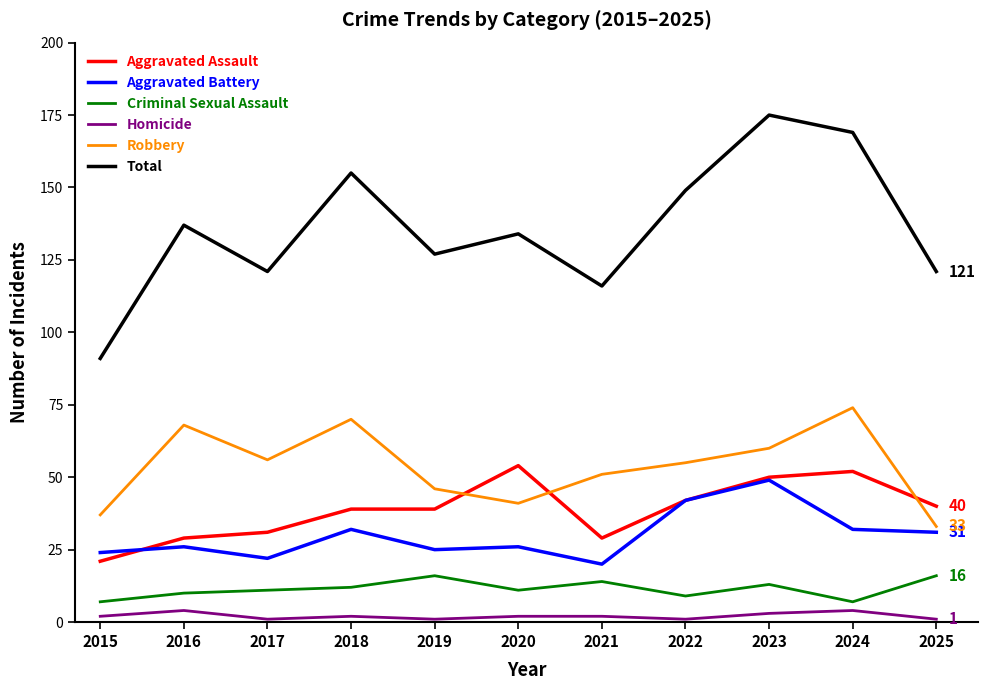

Is the value of Total at 2017 greater than the value of Robbery at 2016?

Yes